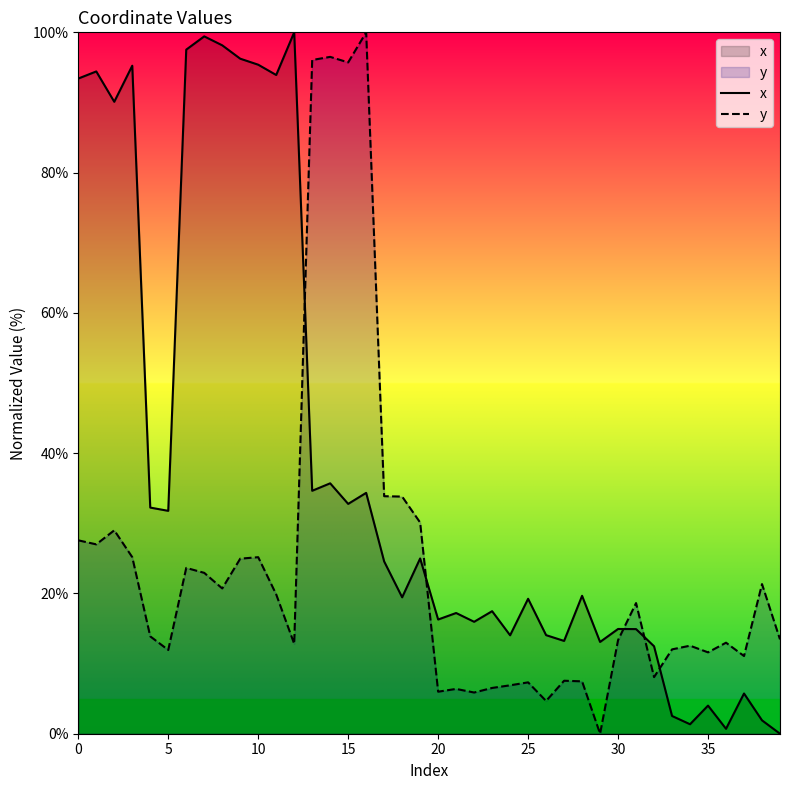

What is the label of the 20th point from the right?

20